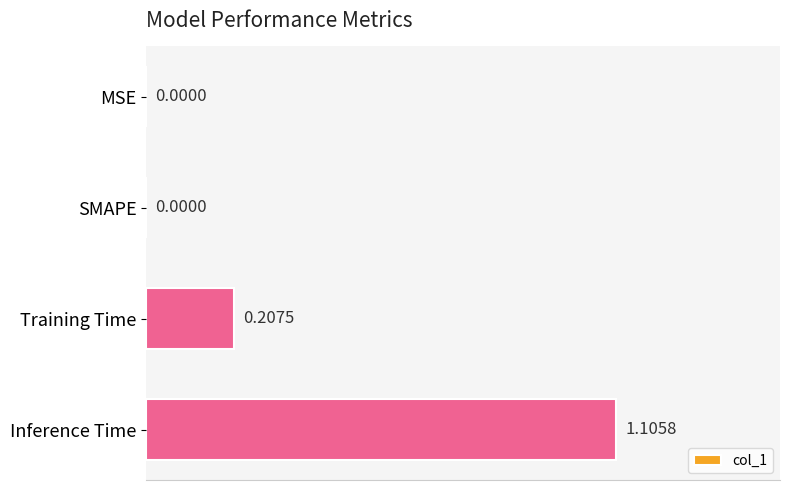

At which category does the chart reach its peak across all series?

Inference Time